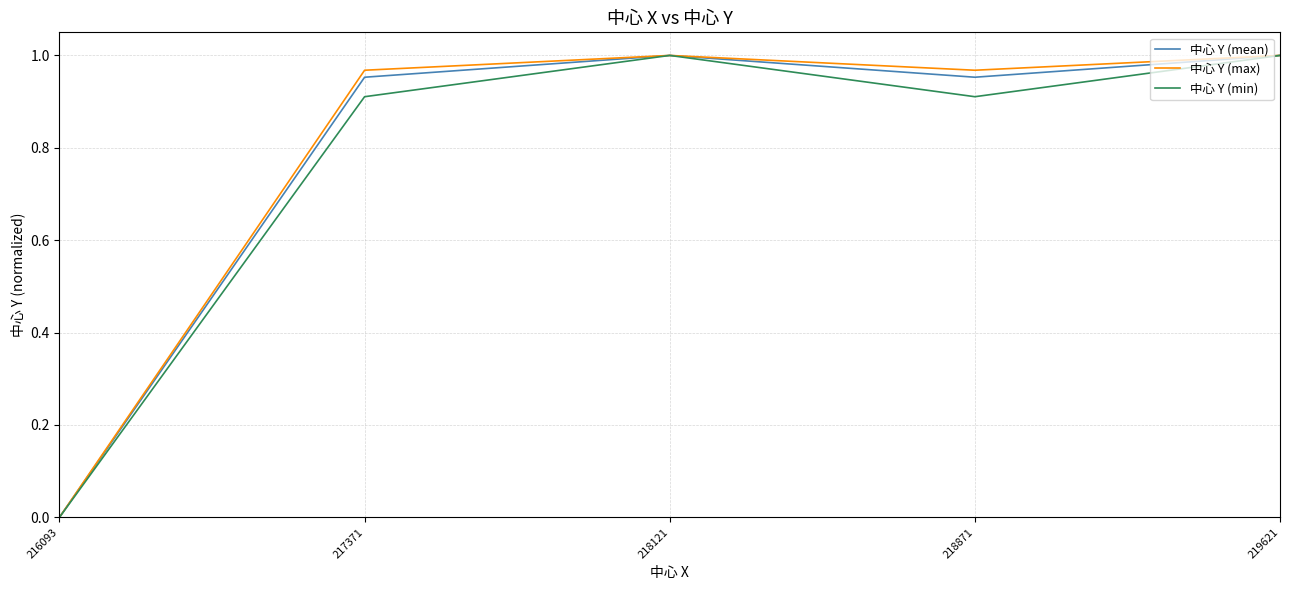

How many values in the 中心 Y (min) series exceed 0?

4